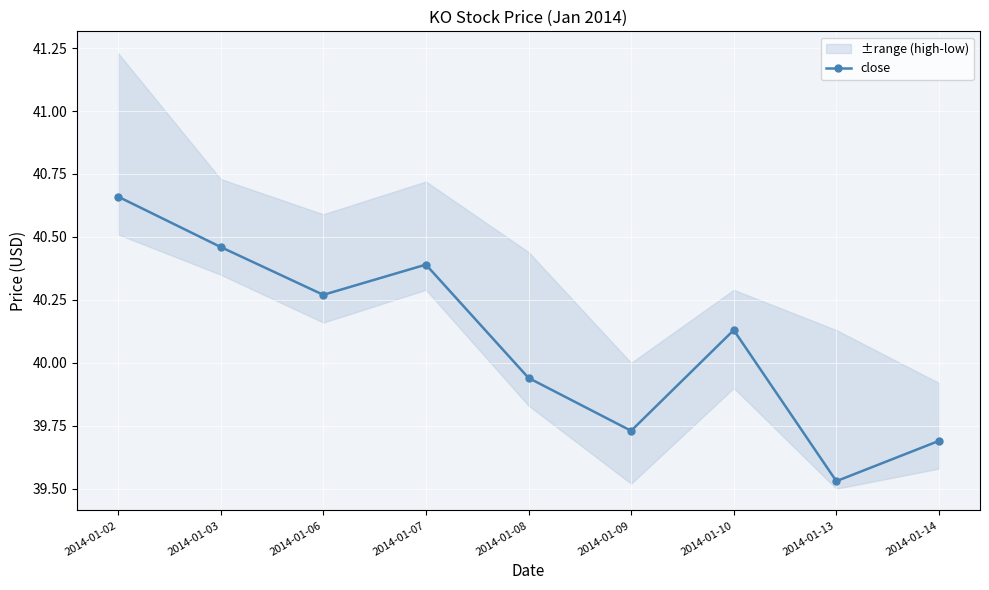

What is the value of the 4th point from the left?

40.4